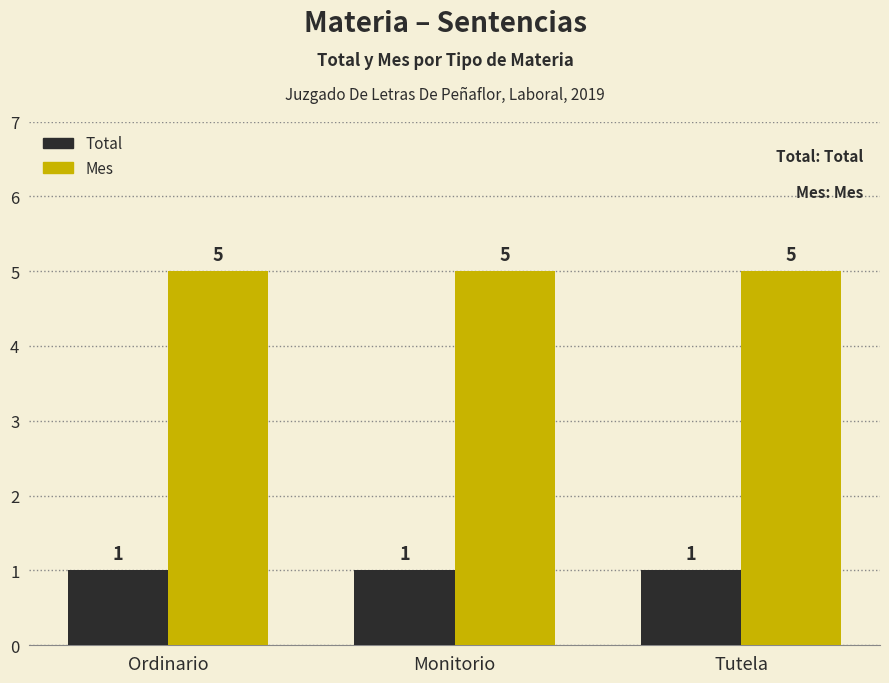

What is the maximum value shown in the chart?

5